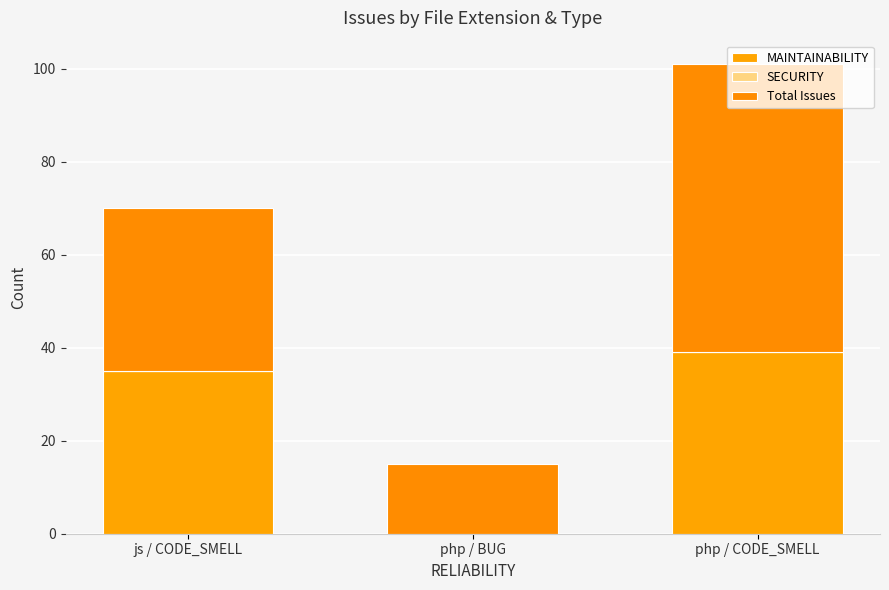

How many values in MAINTAINABILITY are above zero?

2